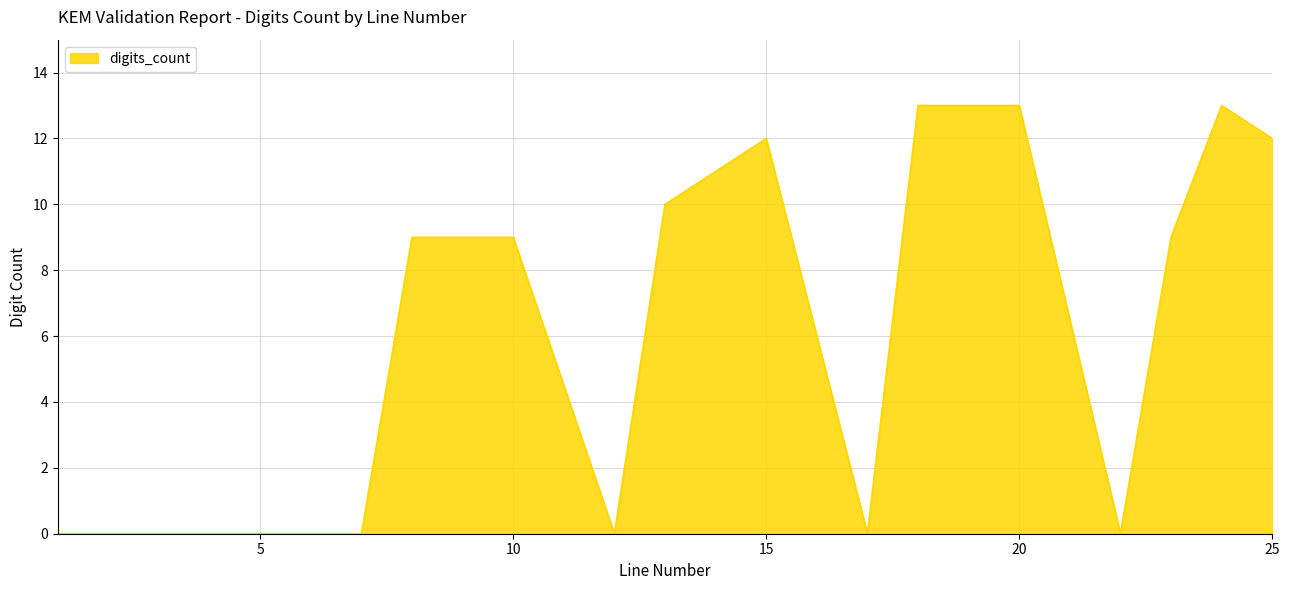

What is the greatest value displayed?

13